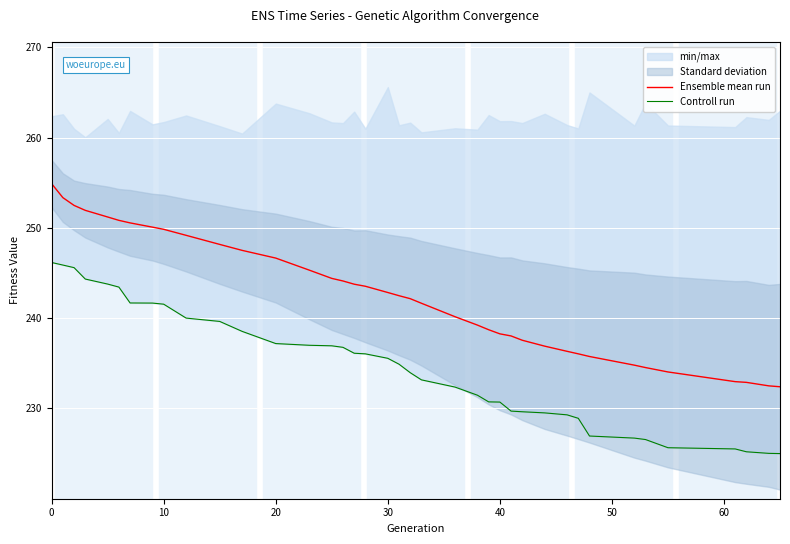

What is the highest value of the Ensemble mean run series?

254.9